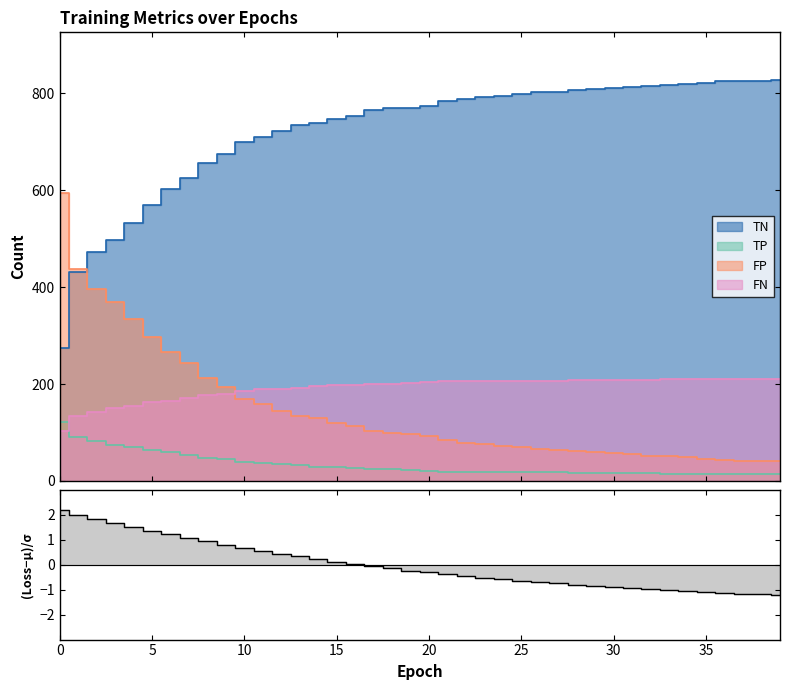

What is the difference between the TN values at 5 and 16?

184.0